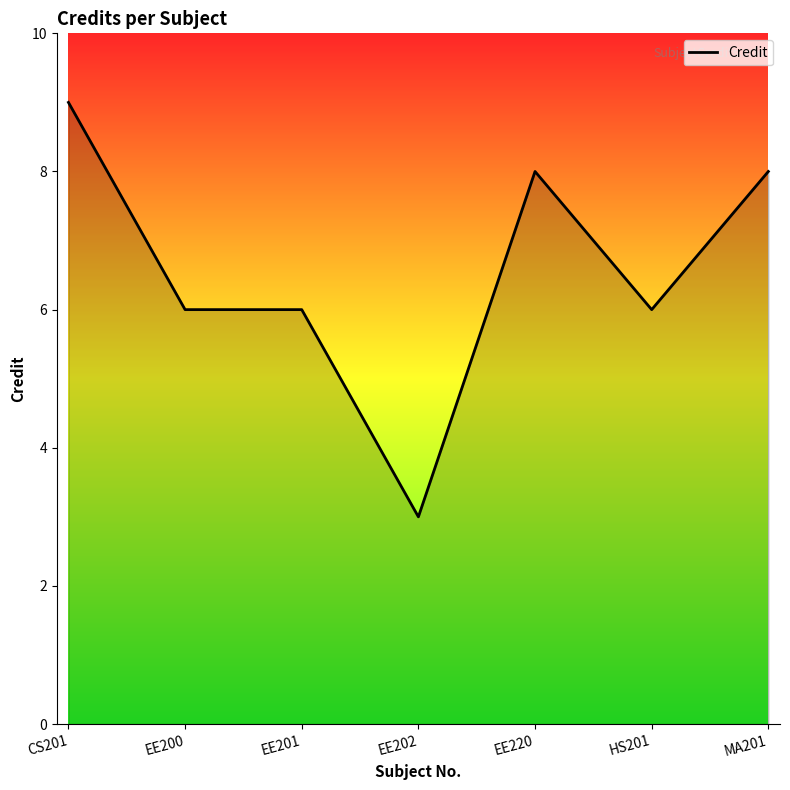

At which label does the data first exceed 6?

CS201